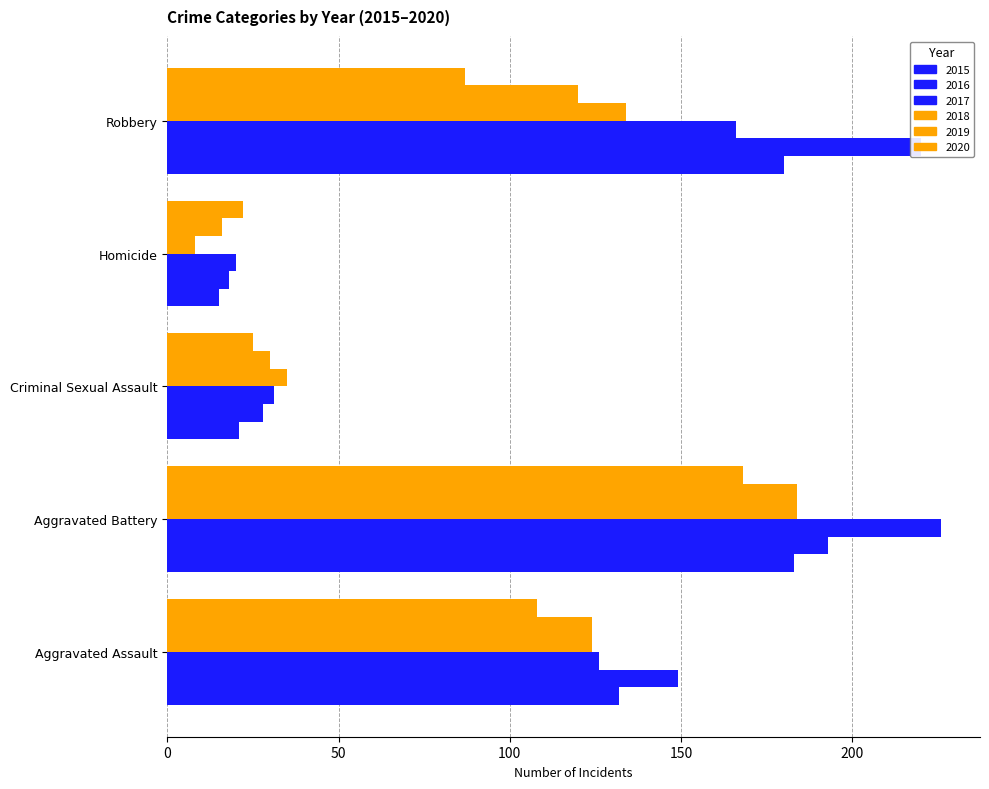

How many distinct data groups are displayed?

6